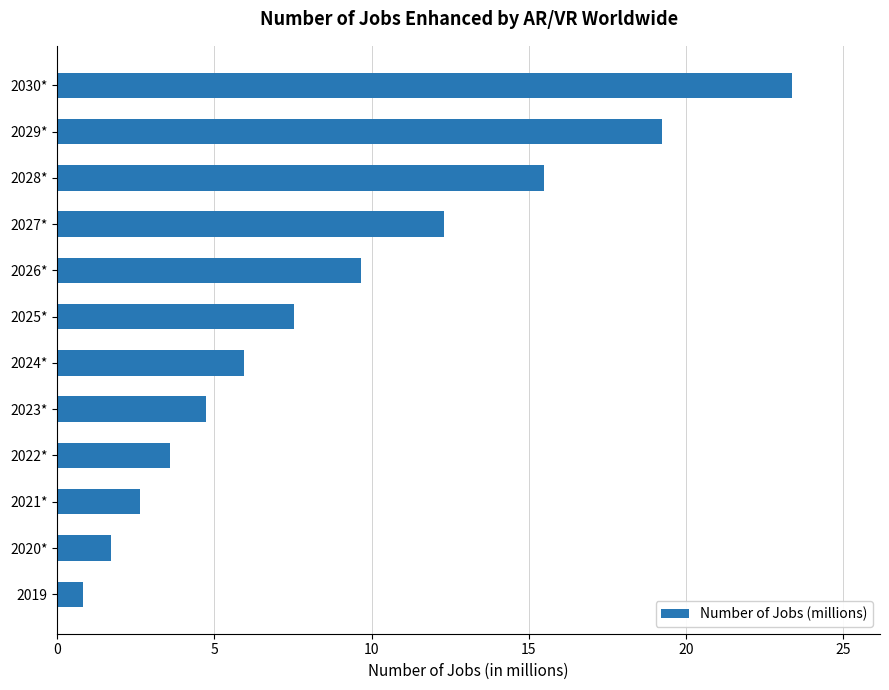

Which label corresponds to the largest value in the chart?

2030*